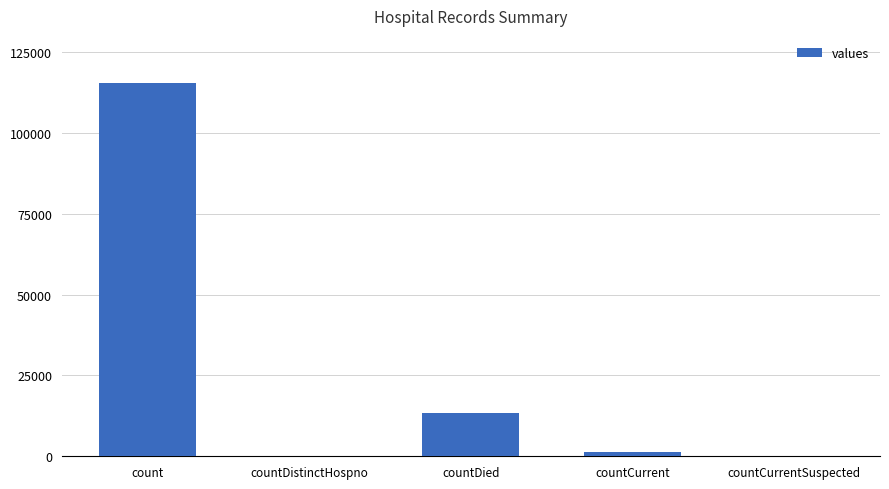

The value at countCurrentSuspected is -80437. True or false?

False